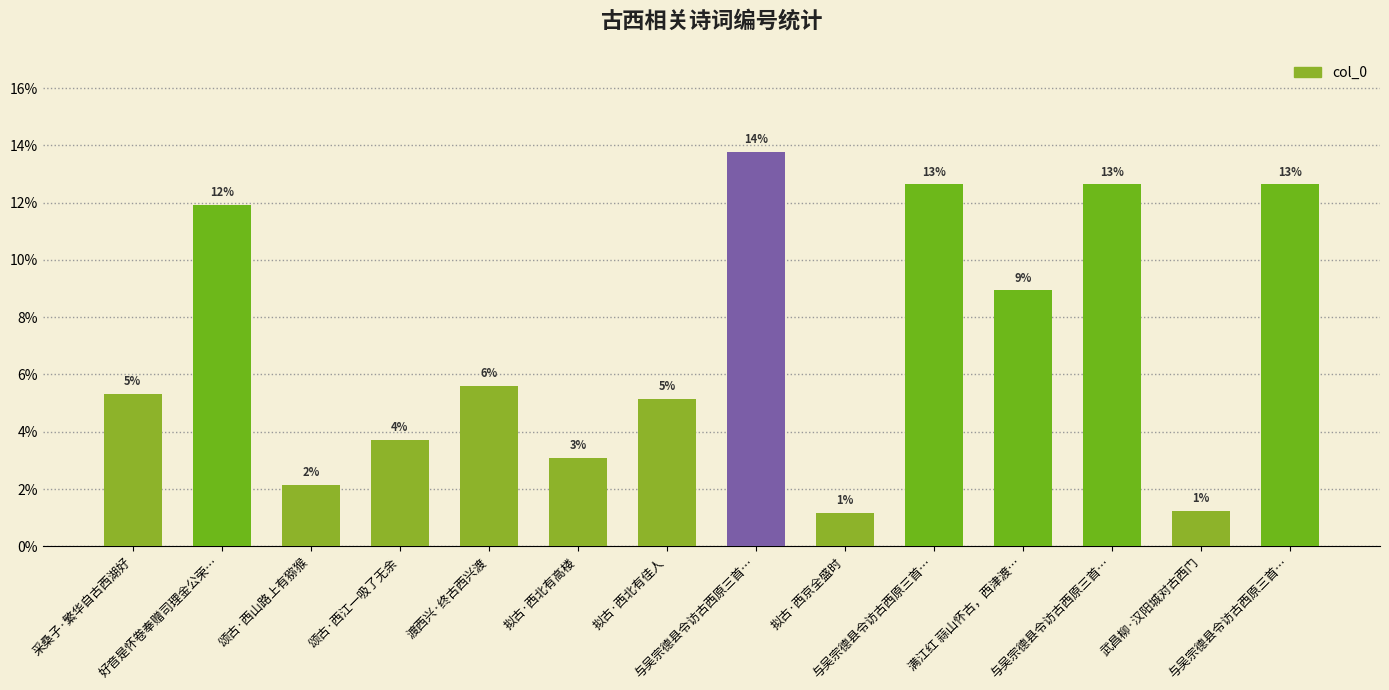

Does the chart contain any negative values?

No